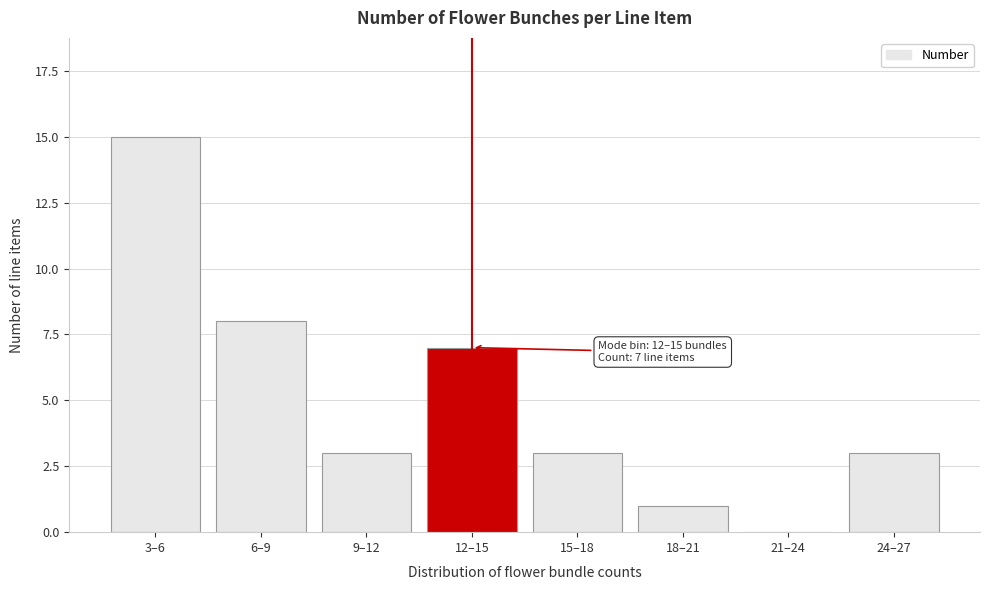

Reading right to left, what are all the values shown in this chart?

24–27=3	21–24=0	18–21=1	15–18=3	12–15=7	9–12=3	6–9=8	3–6=15